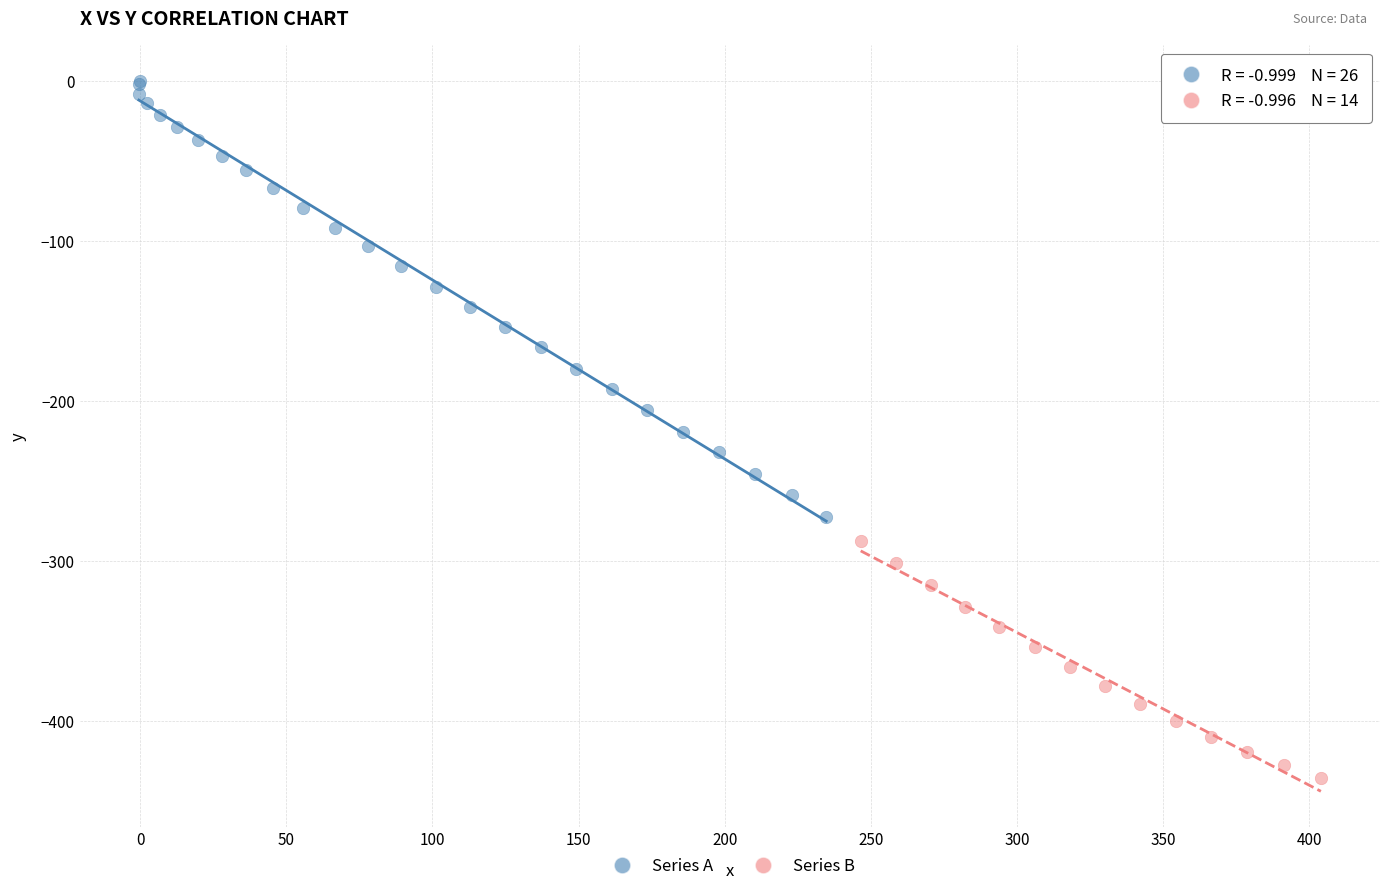

Which series has the largest Y range (max minus min)?

Series A